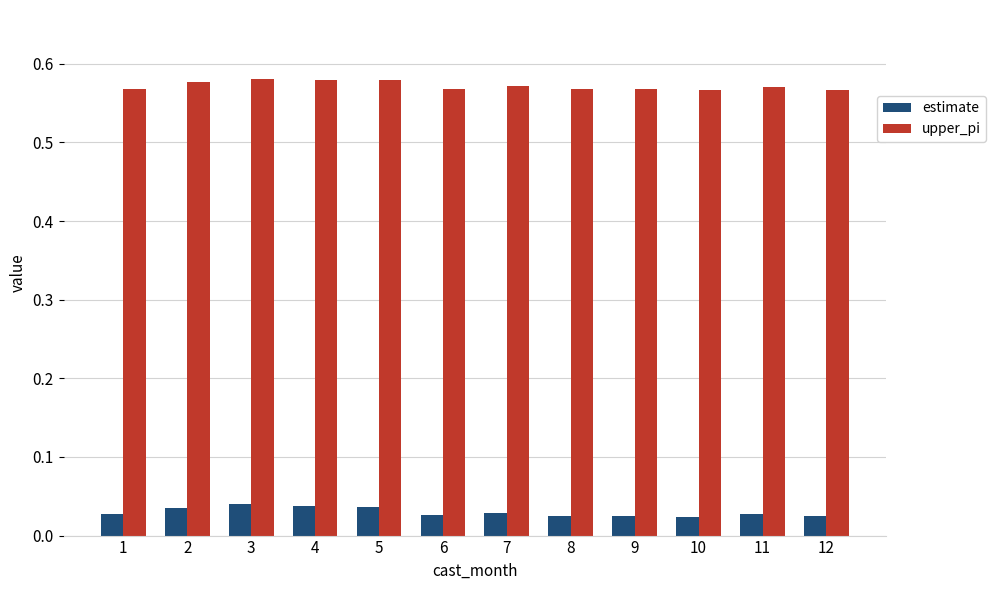

Is the value of estimate at 10 greater than the value of upper_pi at 6?

No